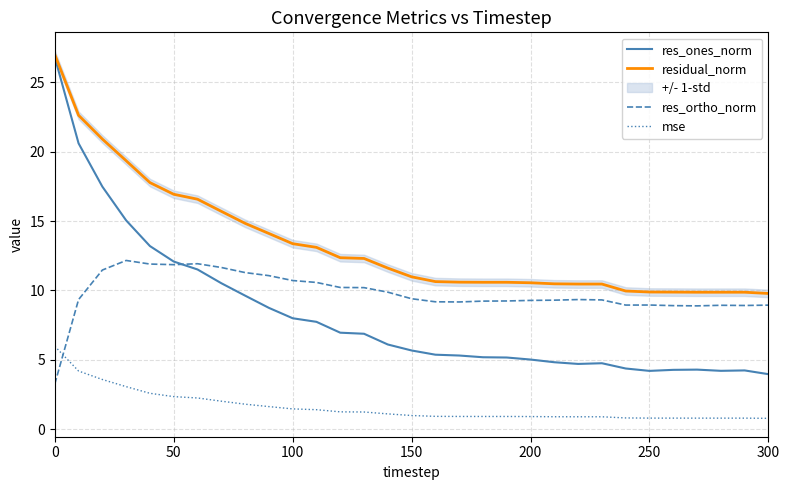

What is the lowest value of the mse series?

0.8